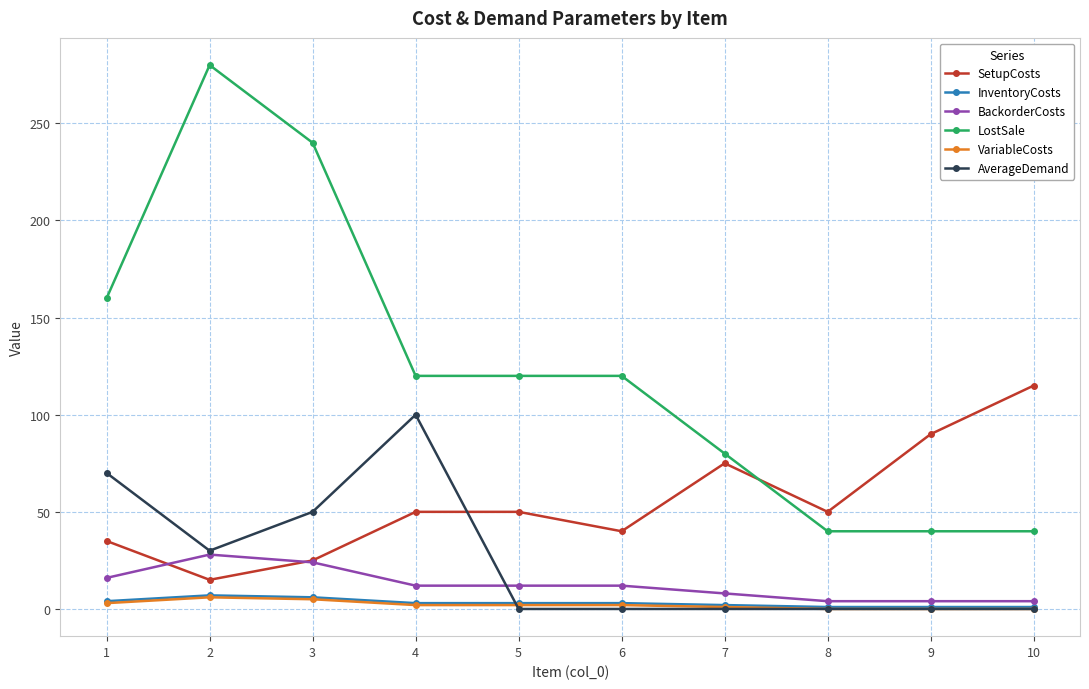

At which category does BackorderCosts reach its first local peak?

2